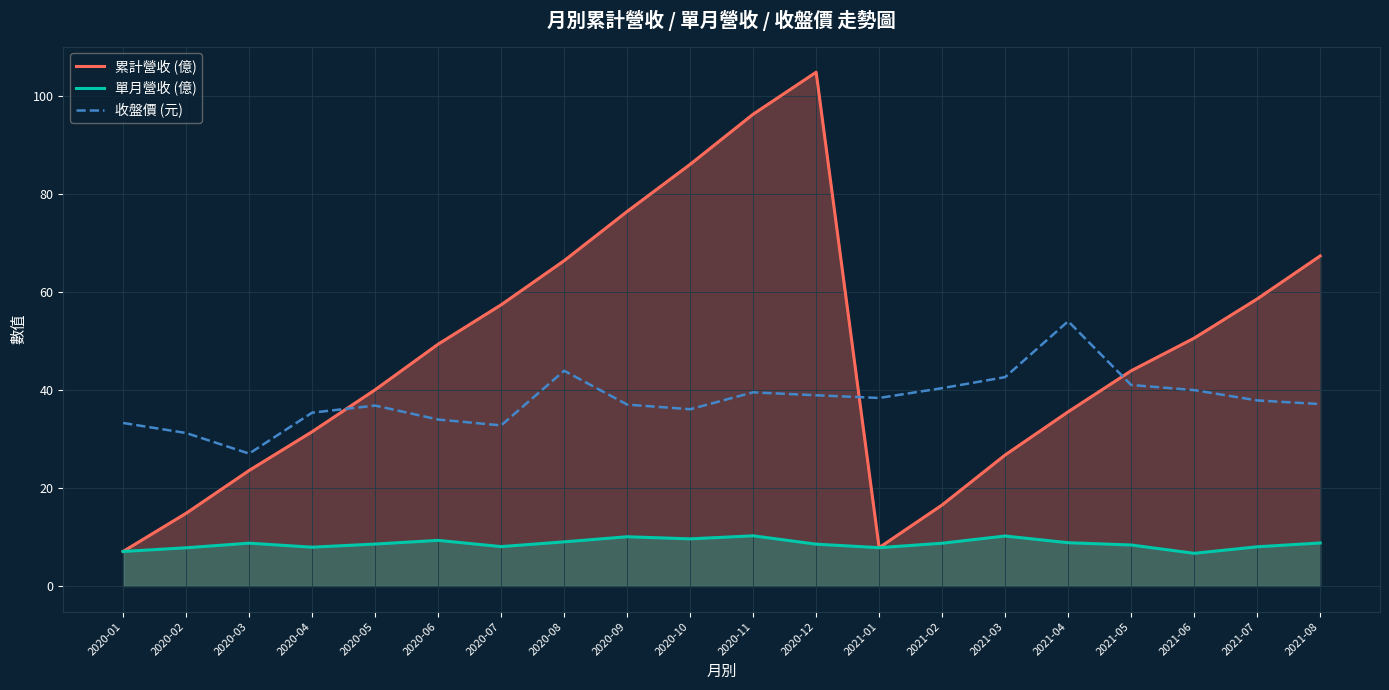

Is the value of 收盤價 (元) at 2021-04 greater than the value of 累計營收 (億) at 2021-04?

Yes